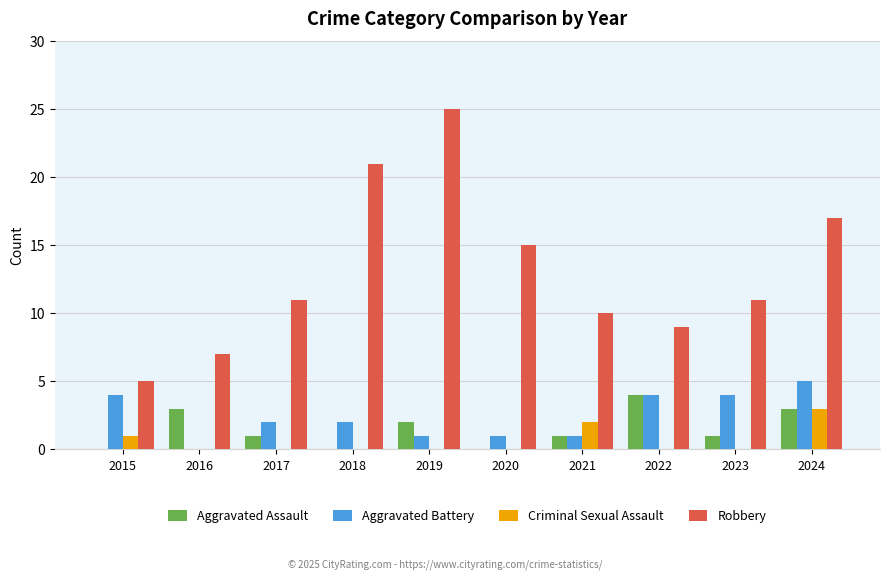

Is it true that Aggravated Assault equals 0 at 2015?

True